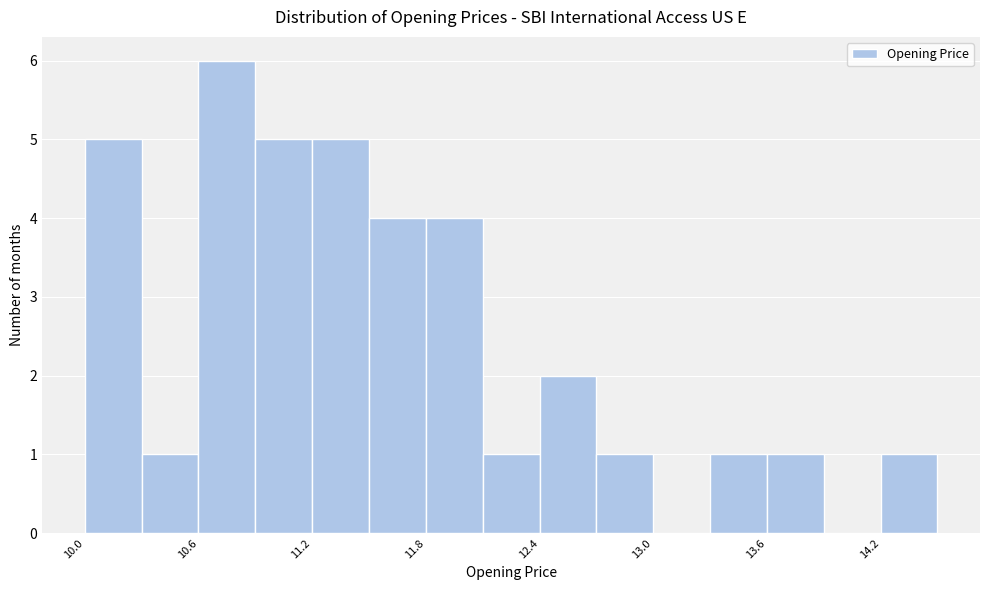

Around what value on the x-axis is the tallest bar? Give the approximate position of its centre, as read against the axis.

10.8